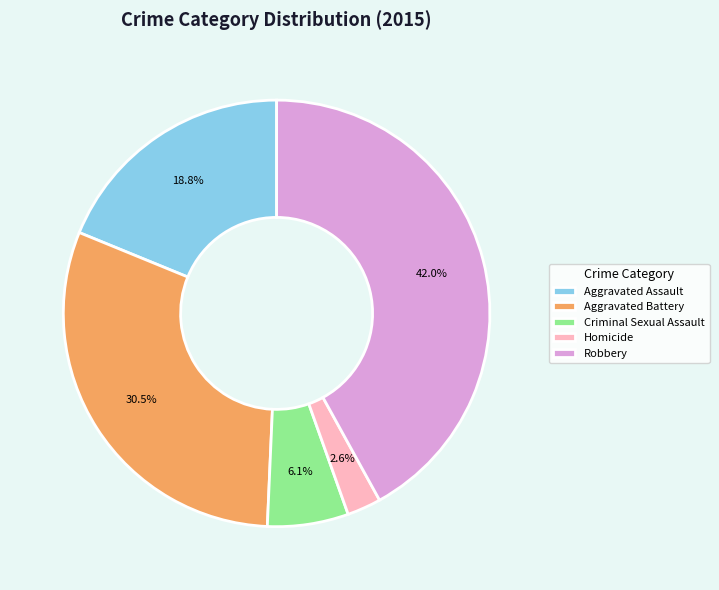

True or false: Robbery accounts for 51% of the total.

False